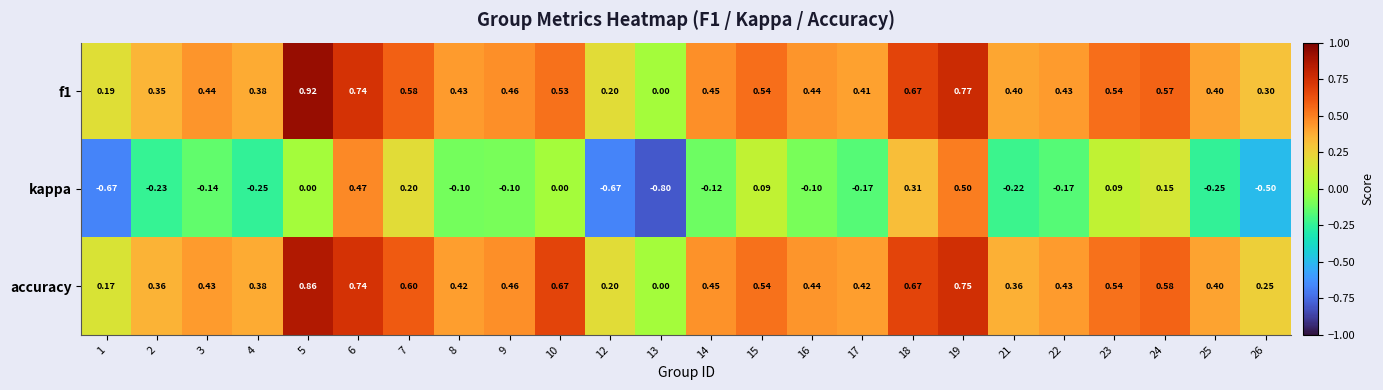

Is the value of f1 at 25 greater than the value of accuracy at 12?

Yes